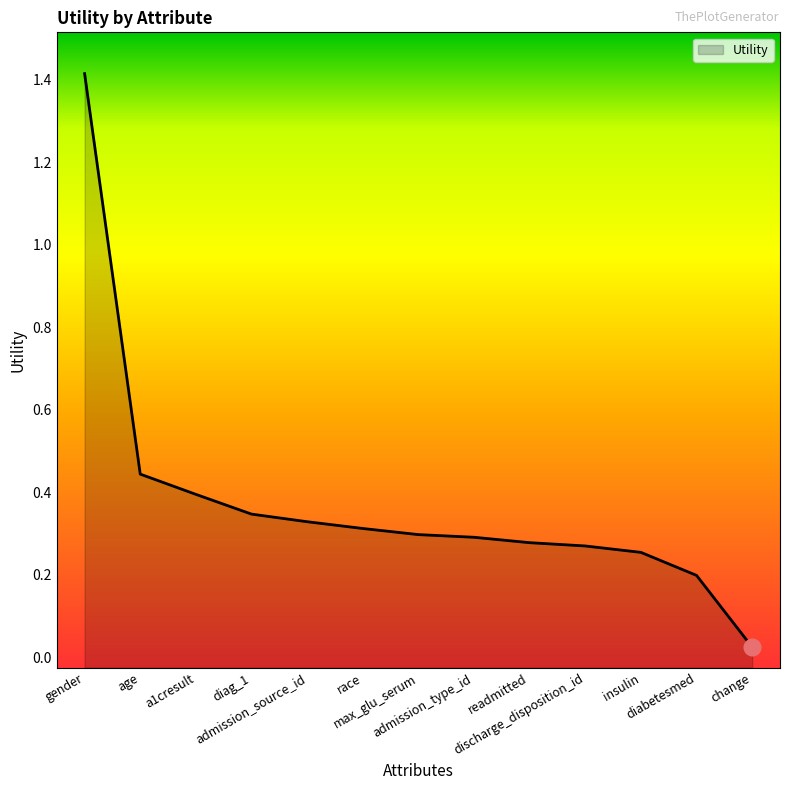

Rank the categories by value from highest to lowest.

gender, age, a1cresult, diag_1, admission_source_id, race, max_glu_serum, admission_type_id, readmitted, discharge_disposition_id, insulin, diabetesmed, change